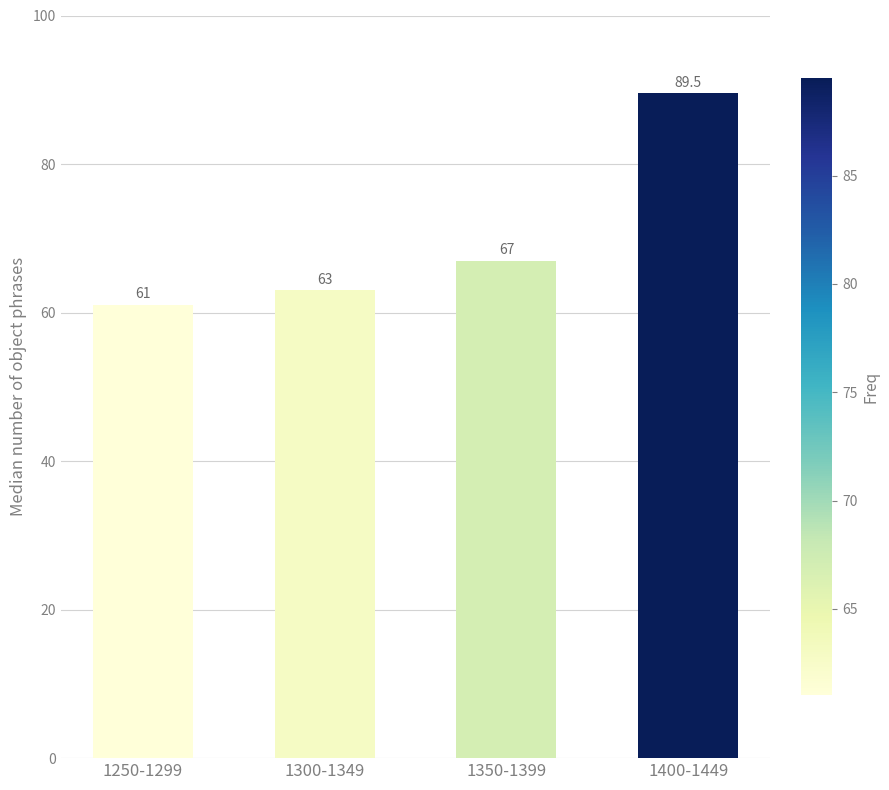

Approximately how many times larger is the value at 1350-1399 compared to 1400-1449?

0.7